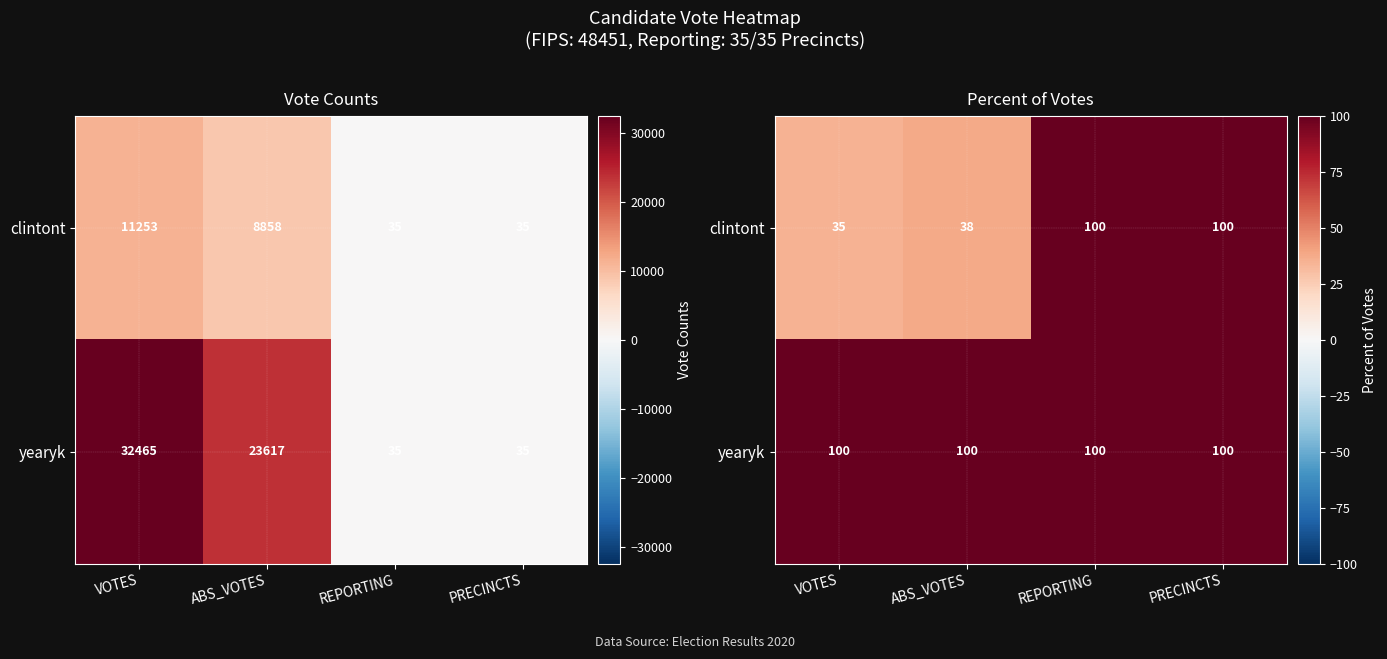

What is the smallest value displayed?

34.7